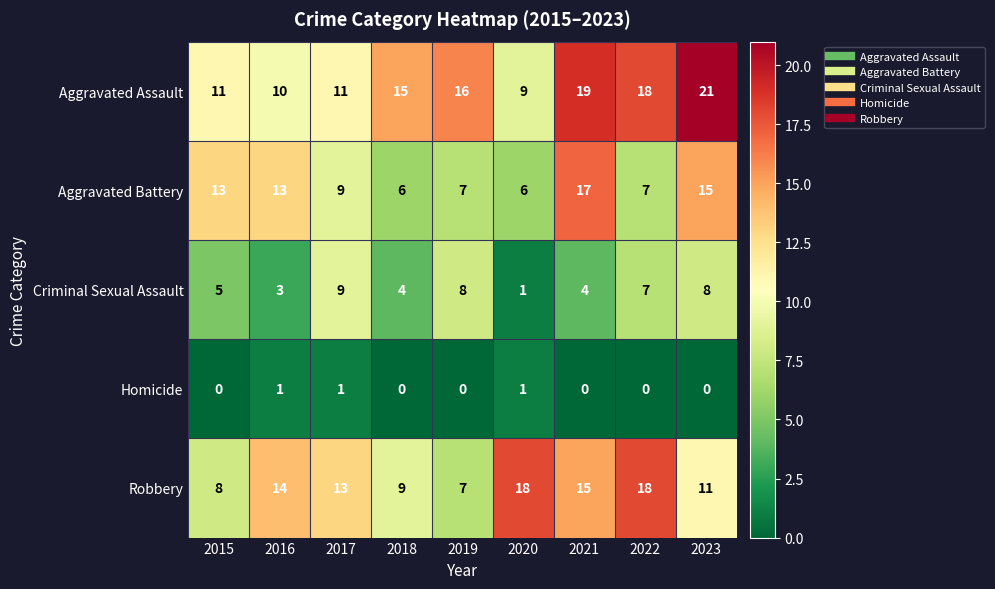

What is the minimum value for Aggravated Assault?

9